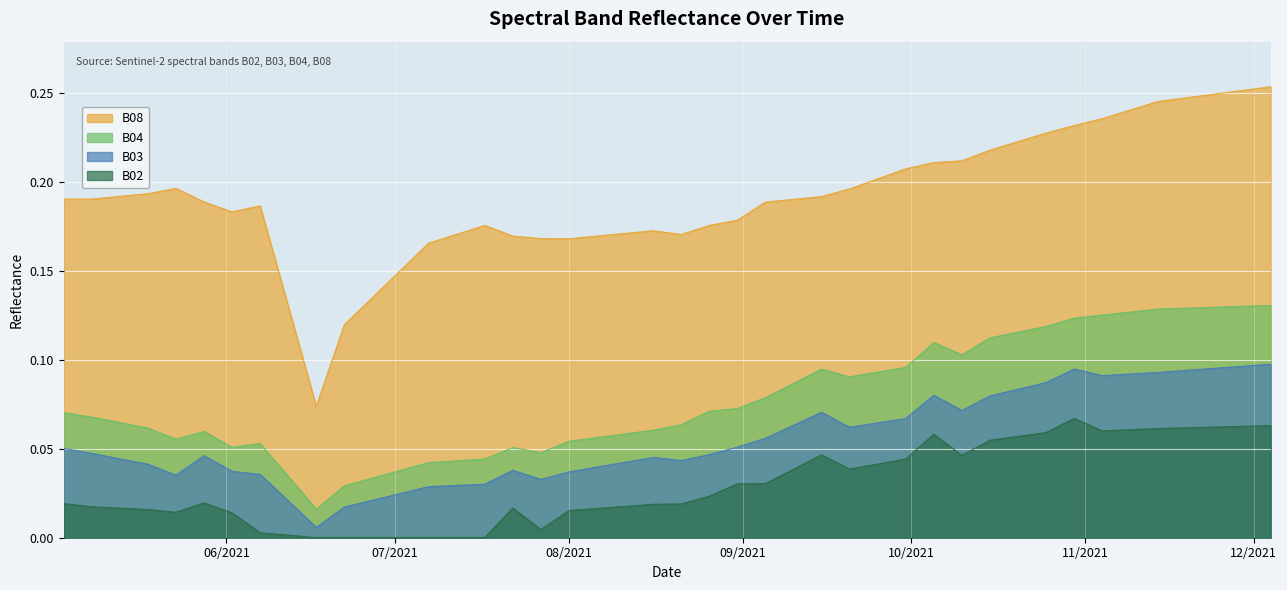

What is the sum of all B04 values?

3.2